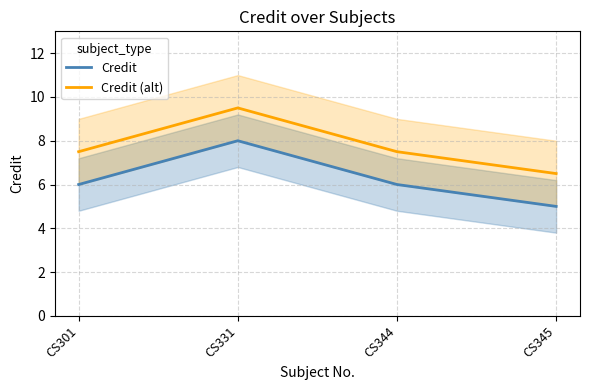

What is the total value across all series at CS345?

11.5